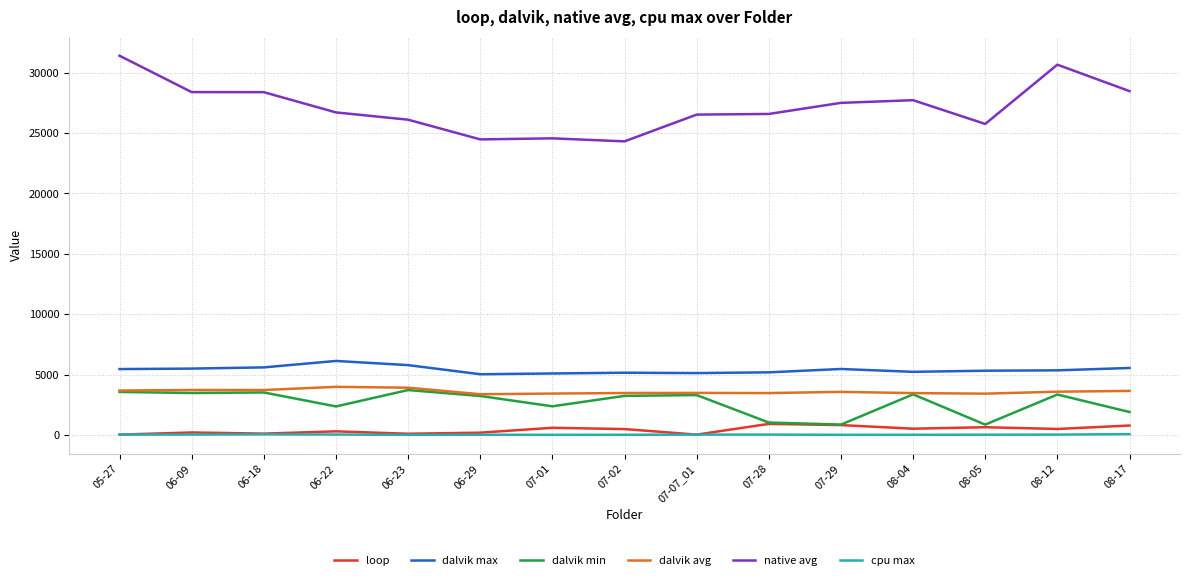

True or false: dalvik avg has a value of 5797.9 at 08-12.

False